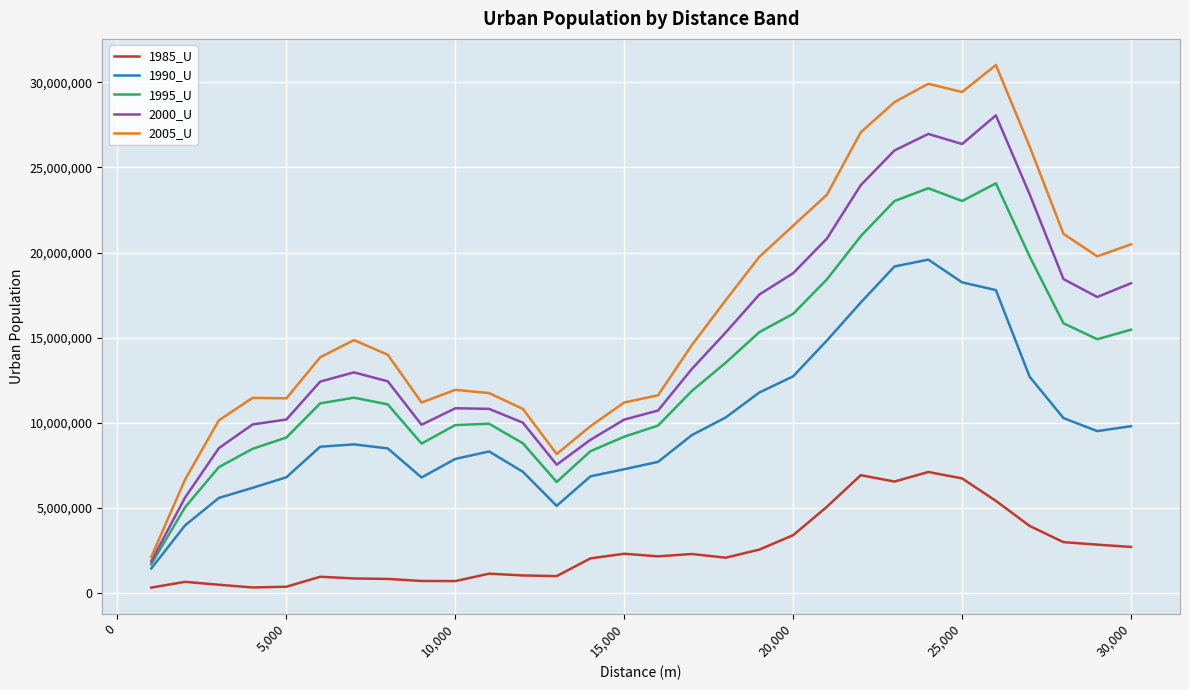

What is the average value of the 1995_U series?

13107069